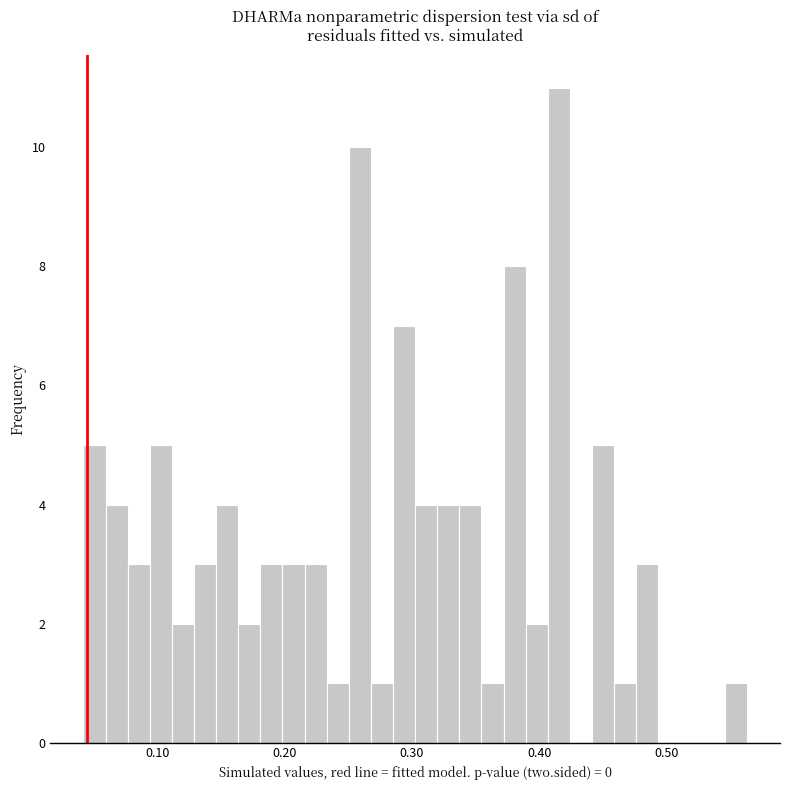

Around what value on the x-axis is the tallest bar? Give the approximate position of its centre, as read against the axis.

0.42